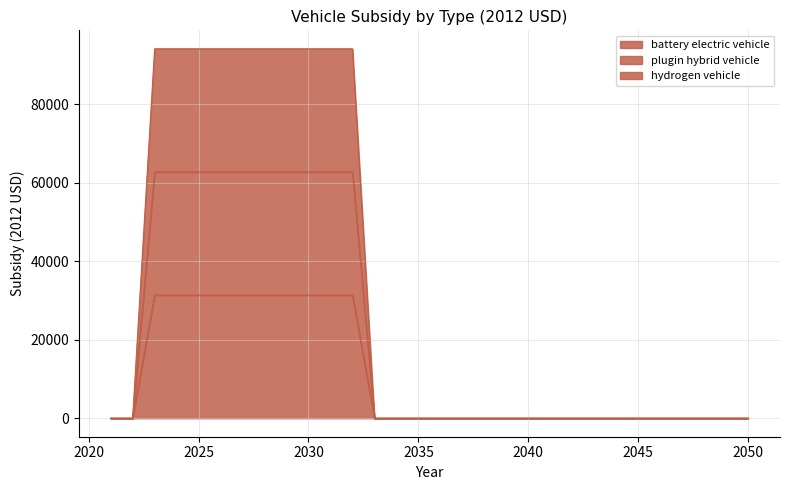

What is the value of the plugin hybrid vehicle point at the 6th from the left?

62800